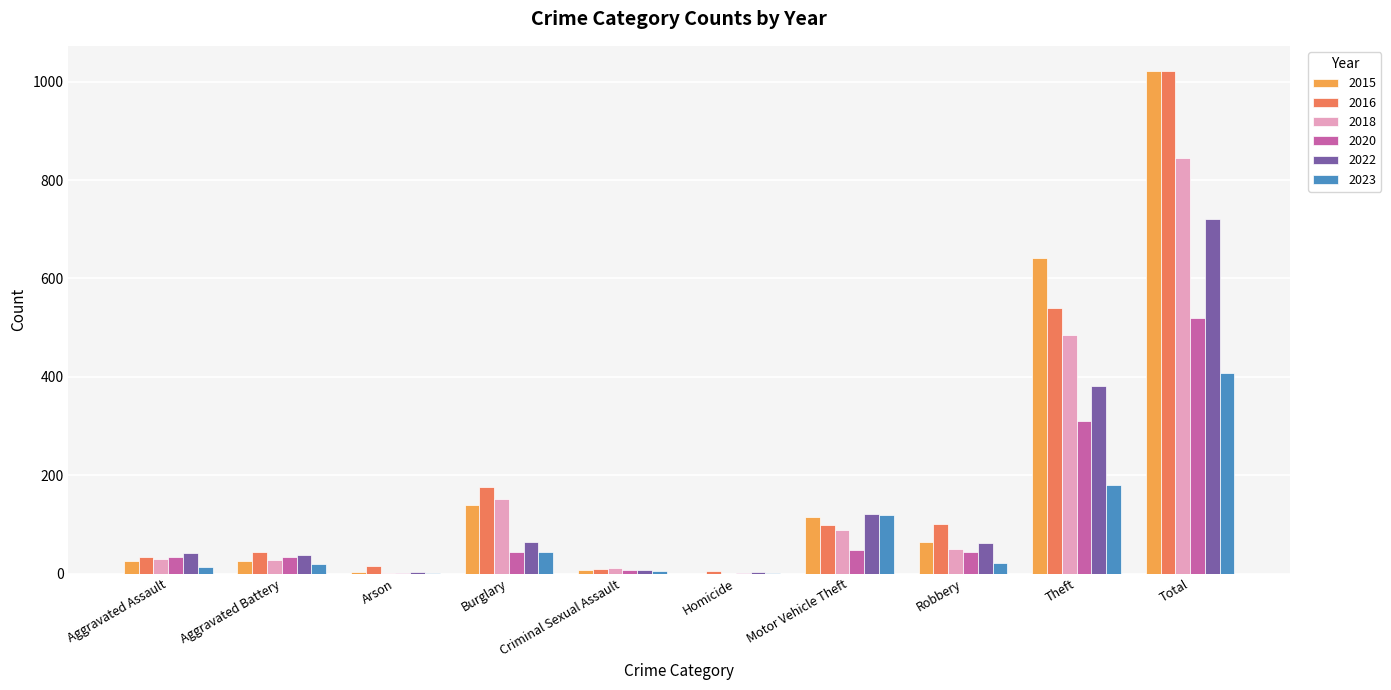

What are all the series names shown in the legend?

2015, 2016, 2018, 2020, 2022, 2023